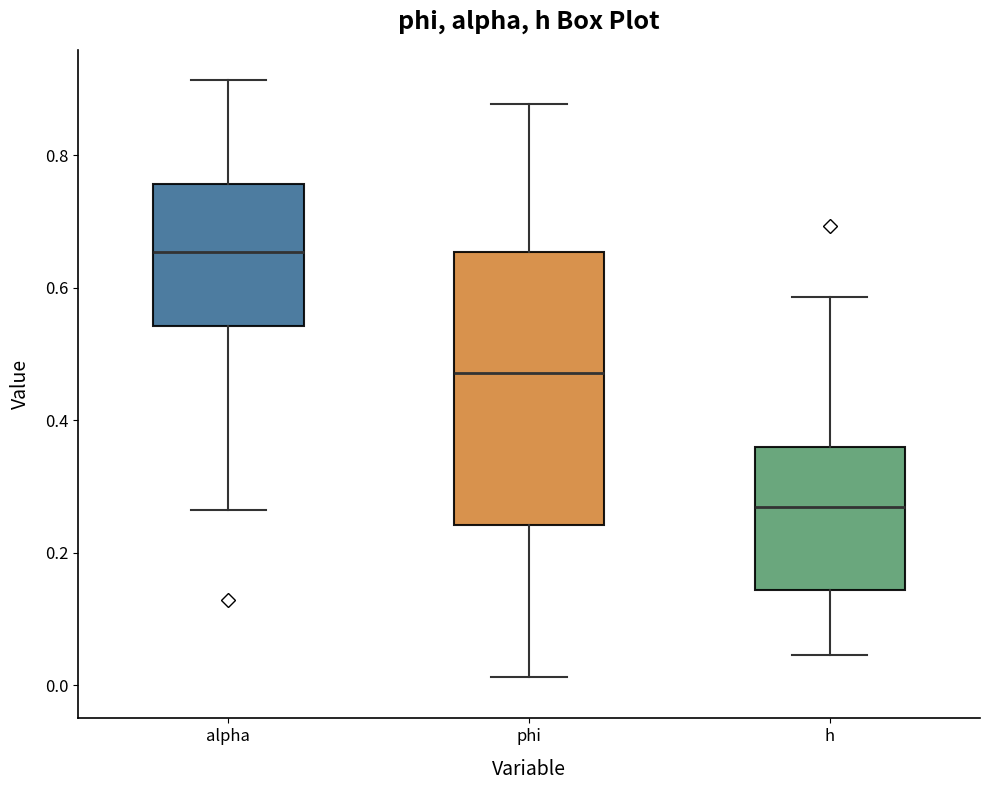

Where does the median line of the box for h sit on the y-axis? The values are not printed on the chart, so give them approximately, as read against the axis.

0.26